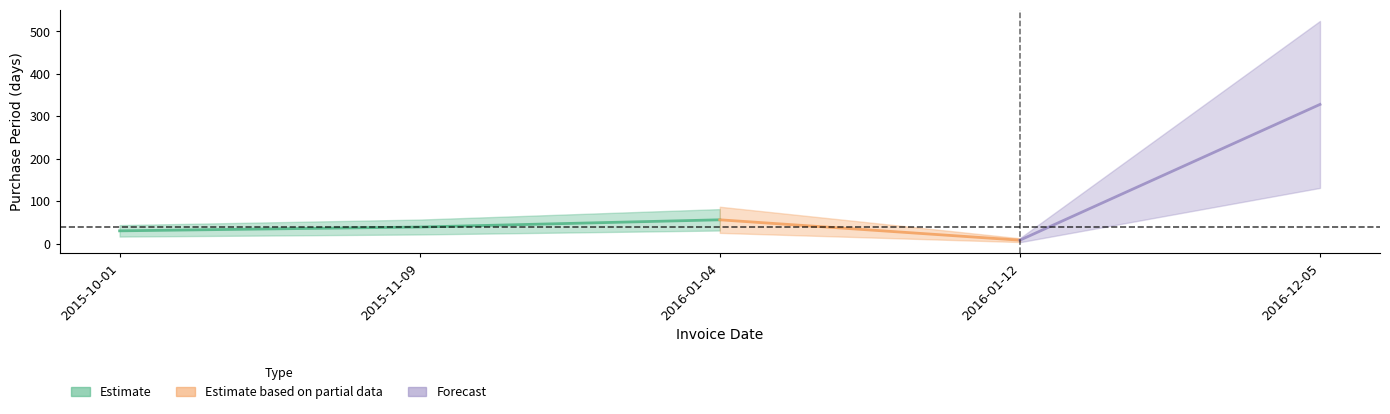

Is this an area chart (filled region under the line)?

No